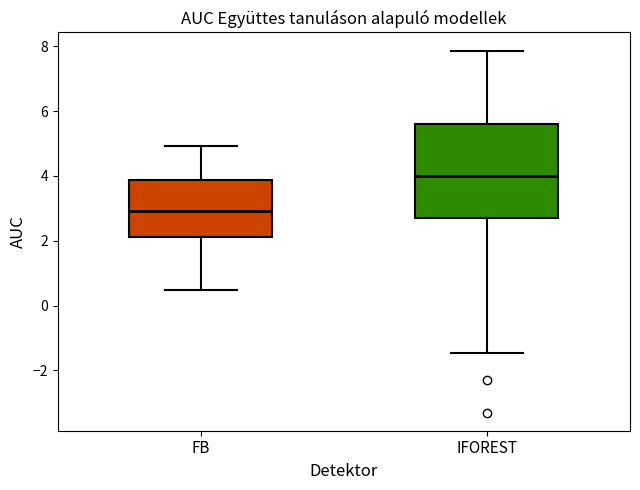

Reading left to right, transcribe this box plot: for each box, give where its median line is, the range the box spans, and where its two whiskers end, as read against the y-axis. The values are not printed on the chart, so give them approximately, as read against the axis.

FB: median 3.0, box 2.2 to 3.8, whiskers 0.4 to 5.0
IFOREST: median 4.0, box 2.8 to 5.6, whiskers -1.4 to 7.8